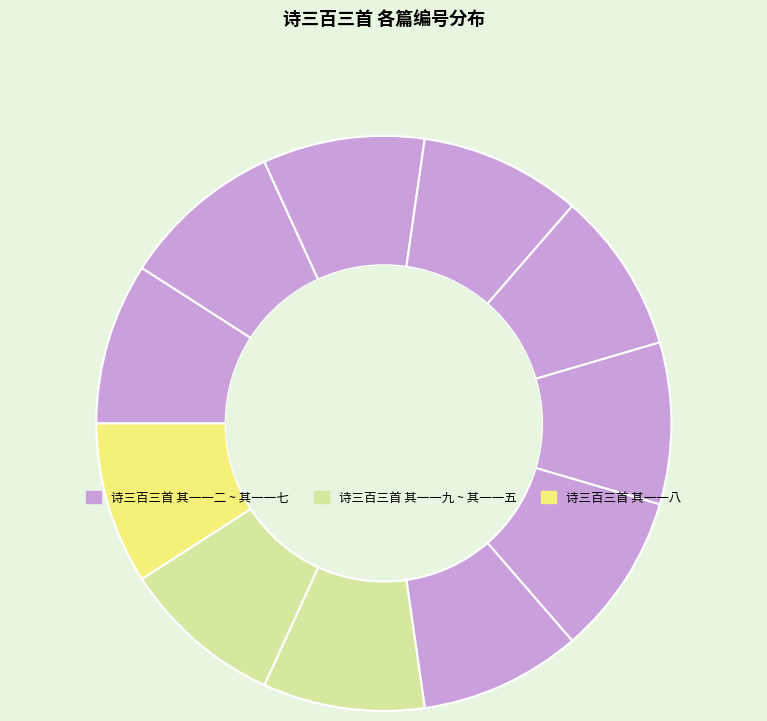

How many slices are in this pie chart?

11